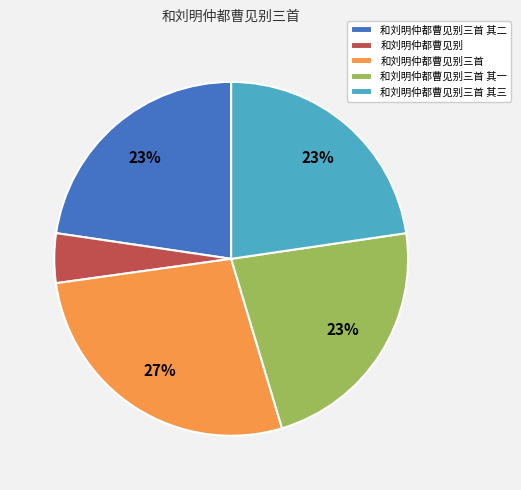

Between 和刘明仲都曹见别三首 其二 and 和刘明仲都曹见别, which is larger?

和刘明仲都曹见别三首 其二